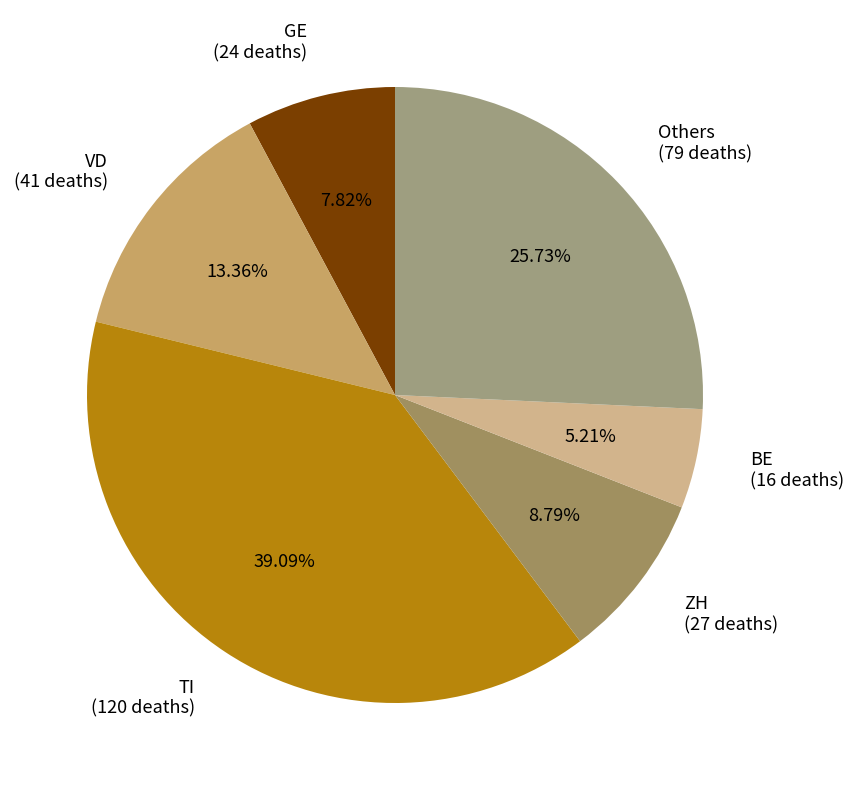

What is the largest slice in the pie chart?

TI (120 deaths)